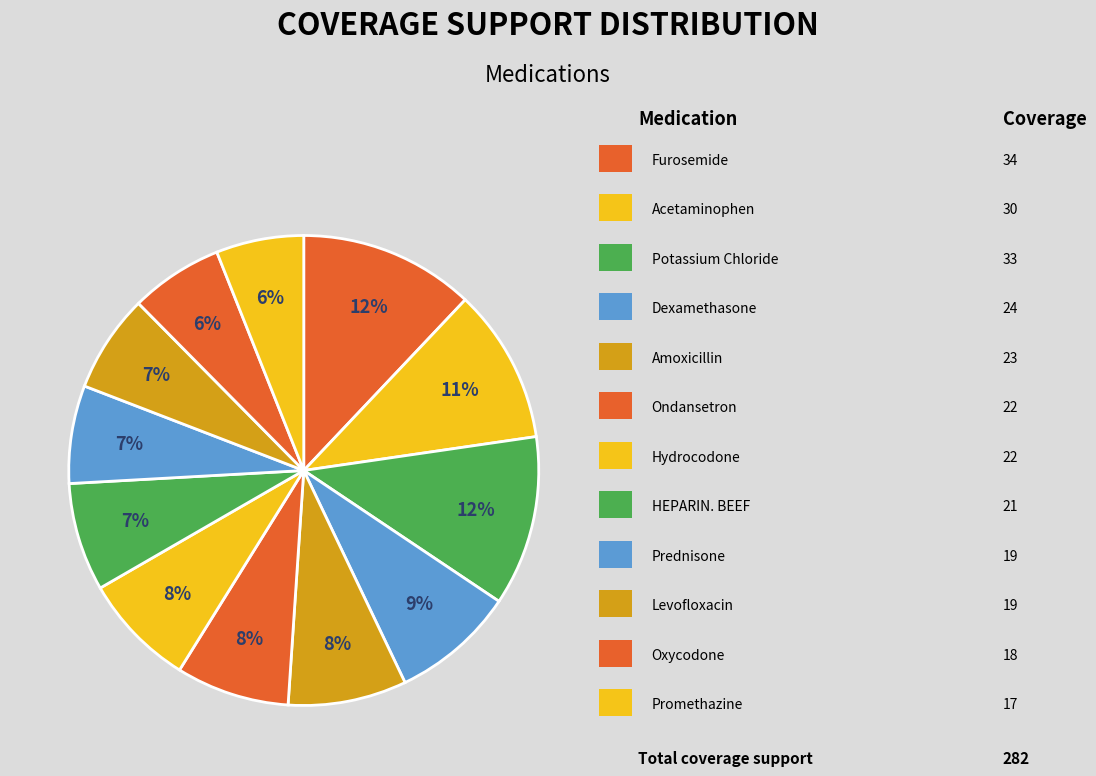

Count the number of slices in the pie.

12